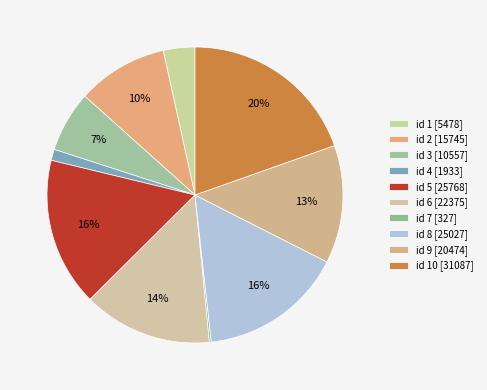

What is the smallest slice in the pie chart?

7